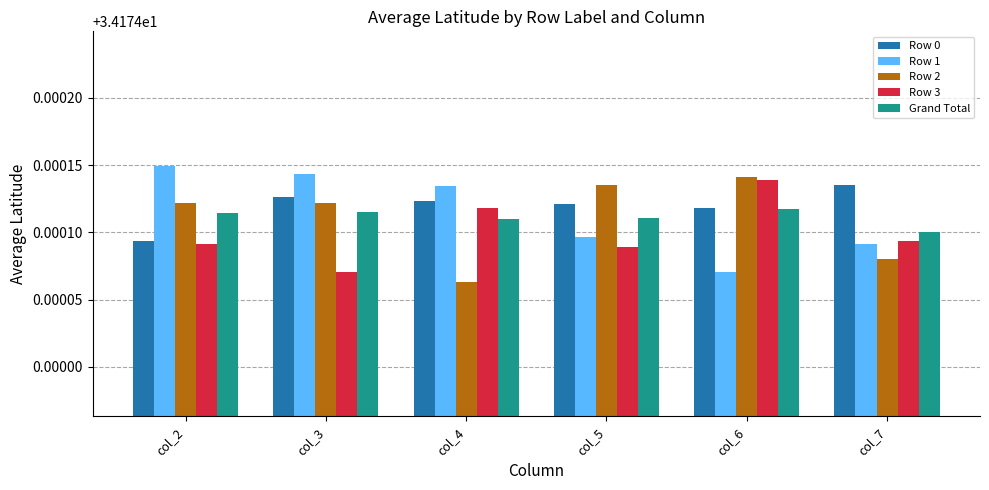

Count the Grand Total values in the range 34 to 35.

6